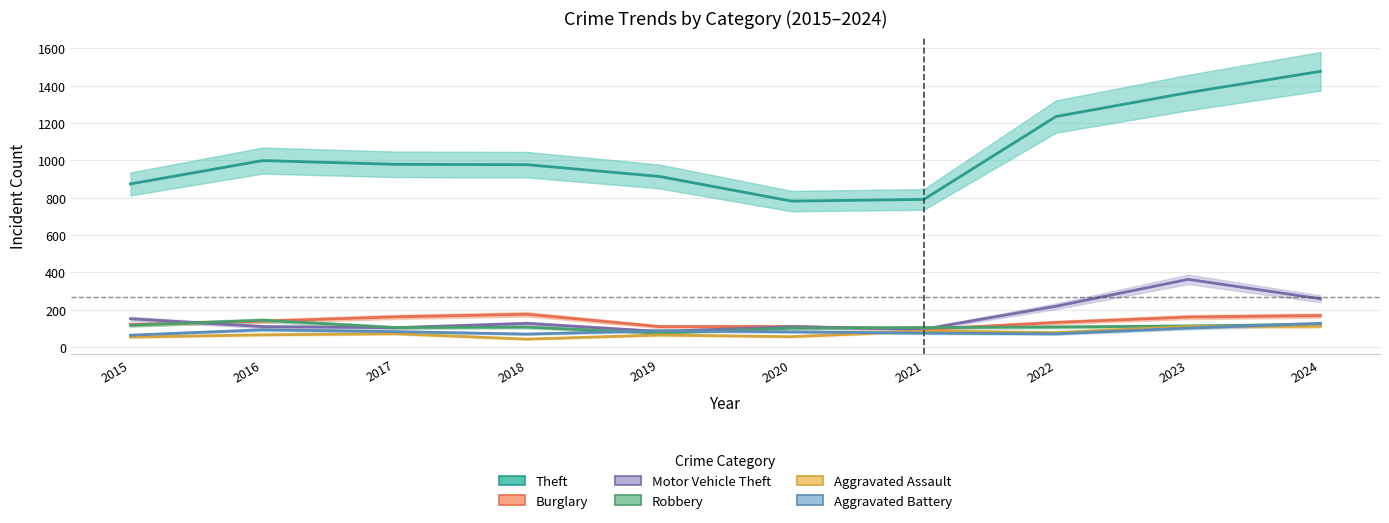

In Theft, how many points are lower than both neighbors (excluding endpoints)?

1